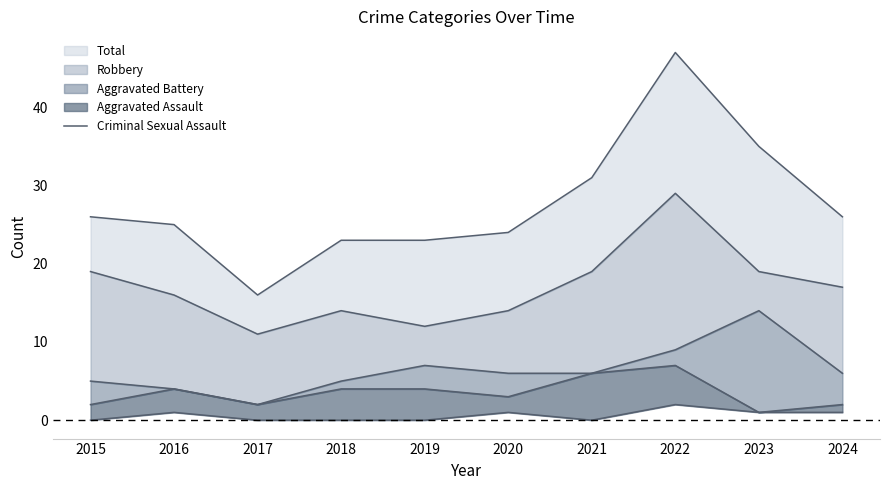

Between 2020 and 2018, which is larger?

2020